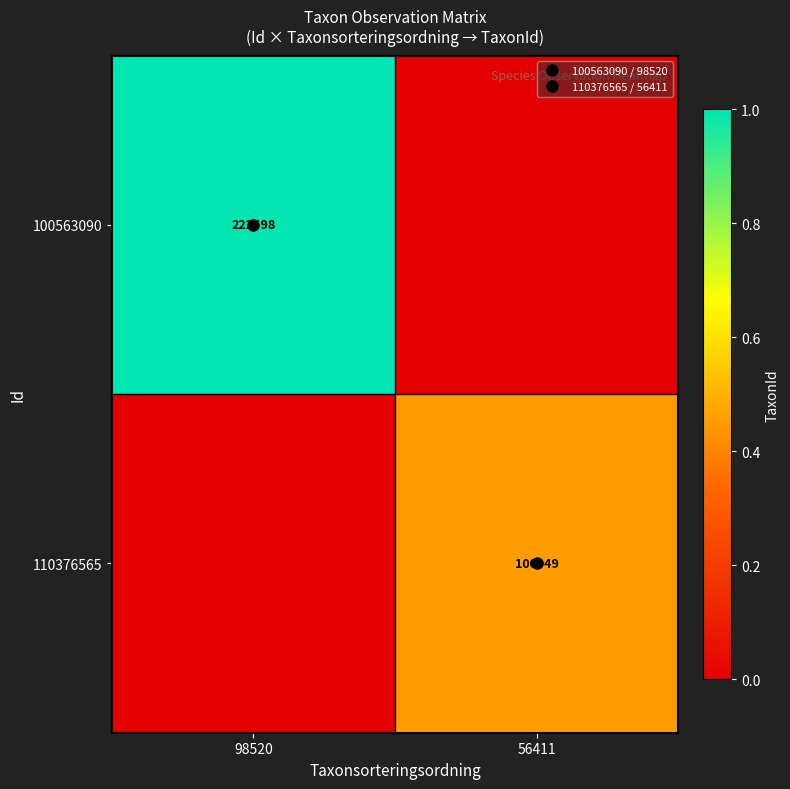

True or false: 100563090 has a value of 0.4 at 56411.

False